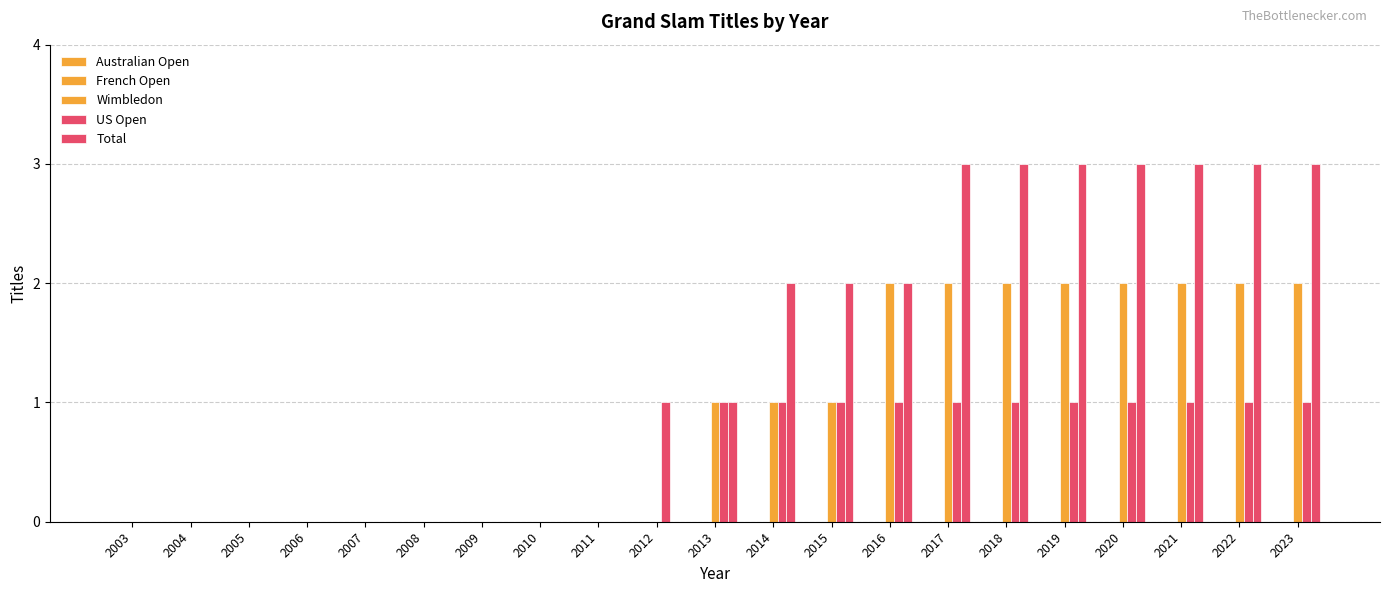

What is the spread (max minus min) of values at 2017?

3